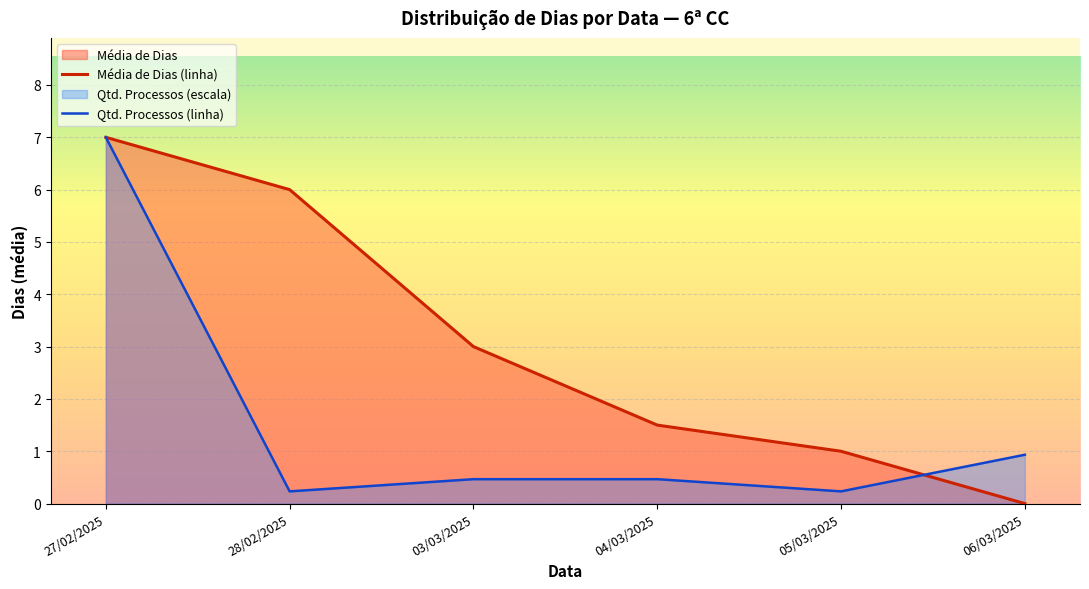

At which label is Qtd. Processos (linha) closest to 3?

06/03/2025